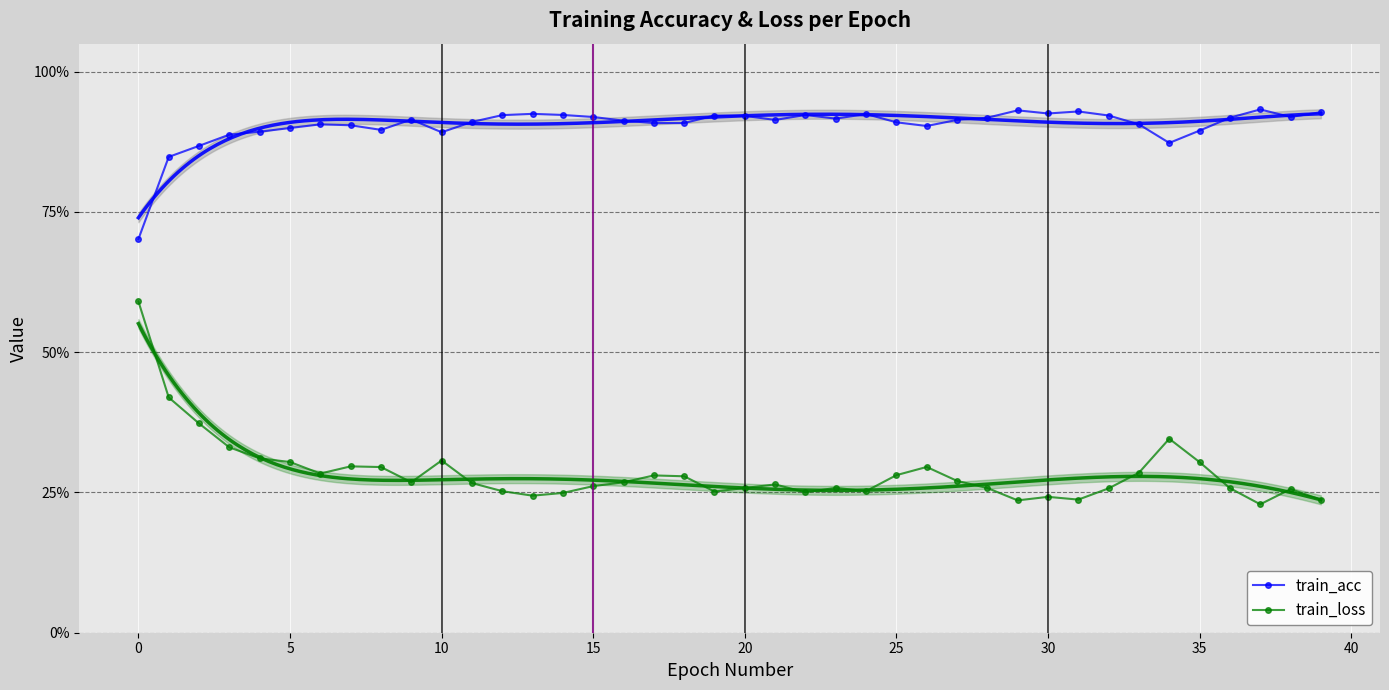

True or false: train_acc and train_loss cross at least once.

False